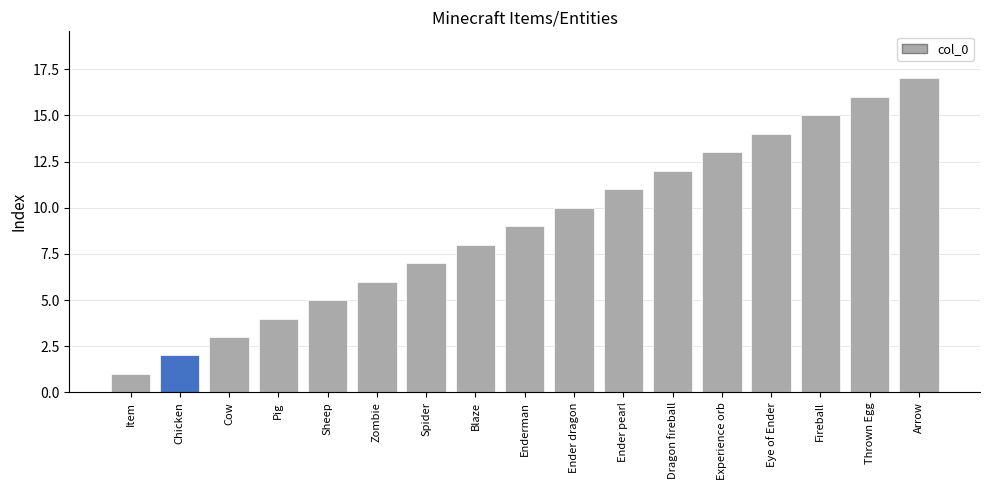

The value at Sheep is 5. True or false?

True